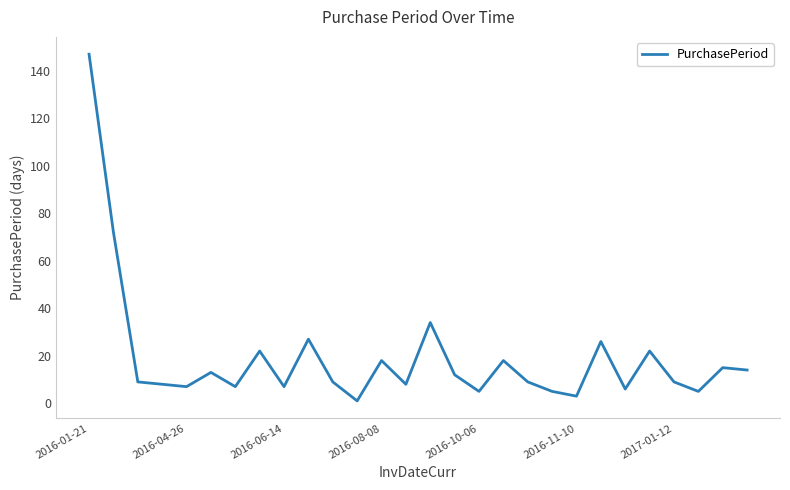

What is the difference between the maximum and minimum values?

146